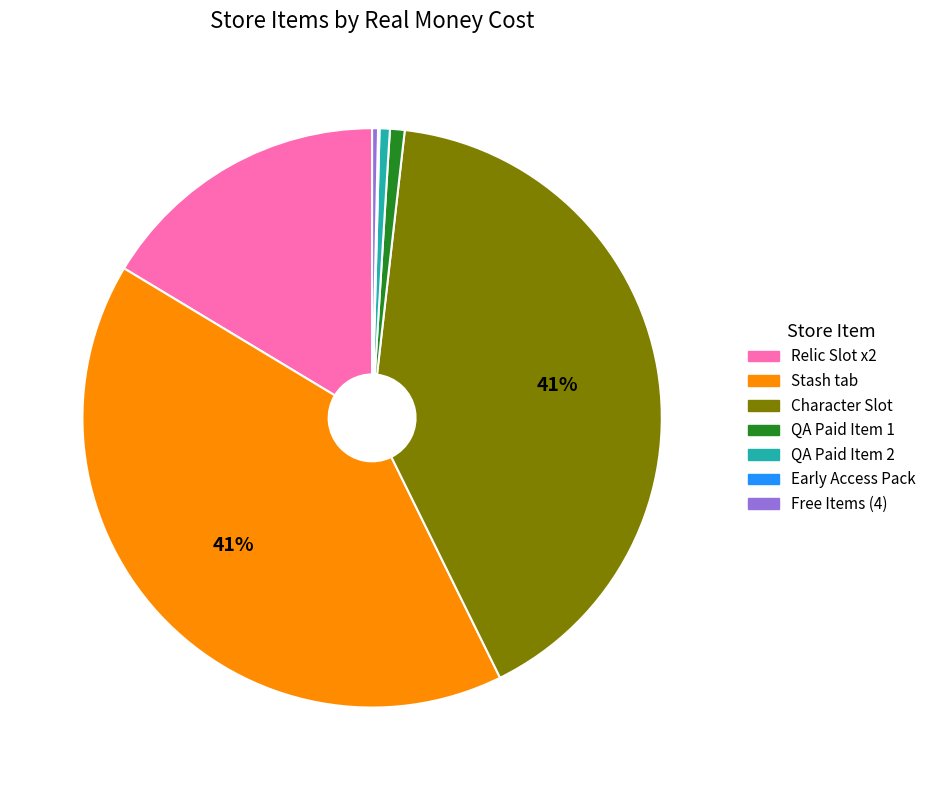

To the nearest percent, what is the average slice percentage?

14%